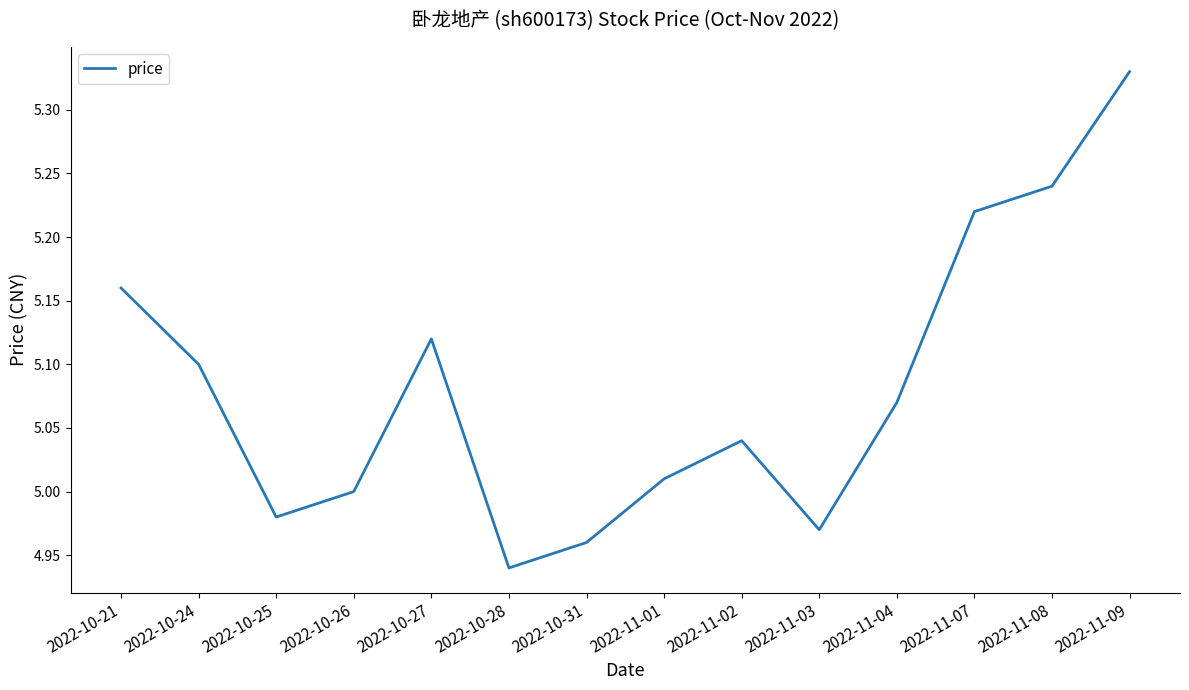

How many categories are shown in the chart?

14